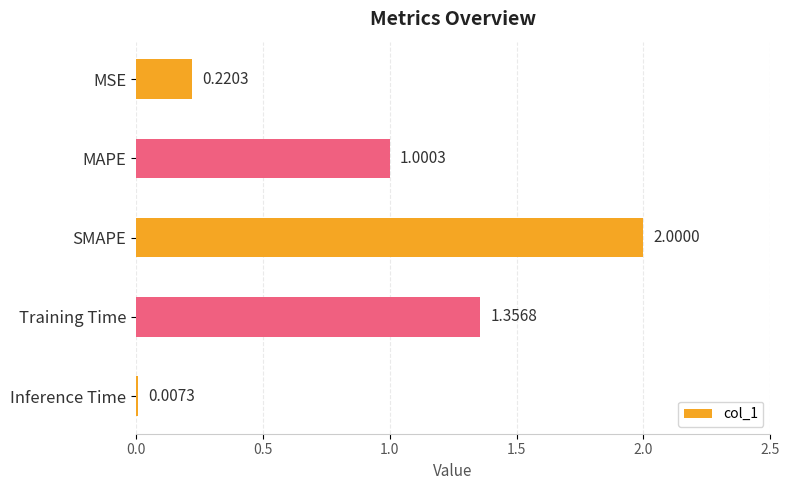

Which label corresponds to the largest value in the chart?

SMAPE